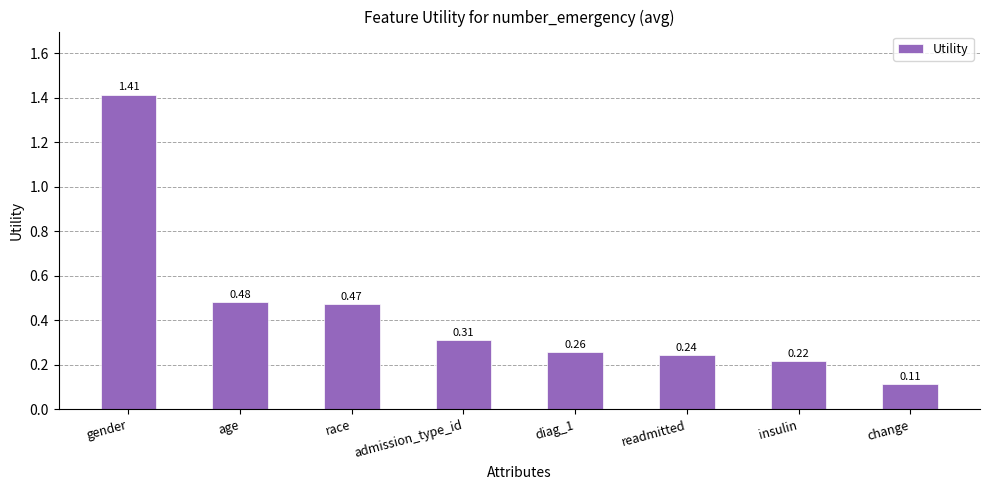

What is the label of the 8th bar from the right?

gender